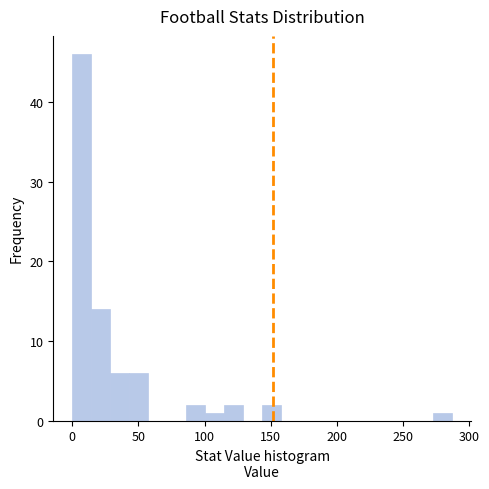

Read against the x-axis, roughly where is the centre of the tallest bar?

5